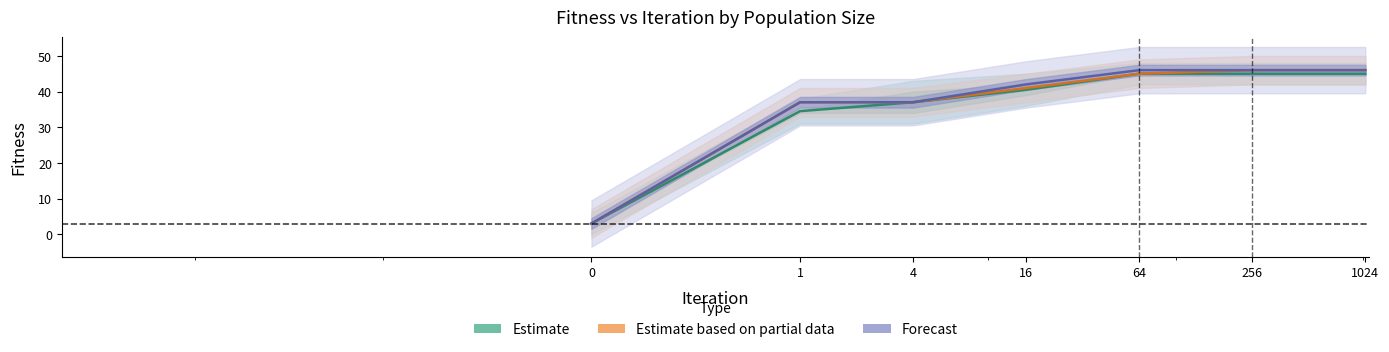

True or false: Estimate and Estimate based on partial data intersect in this chart.

False